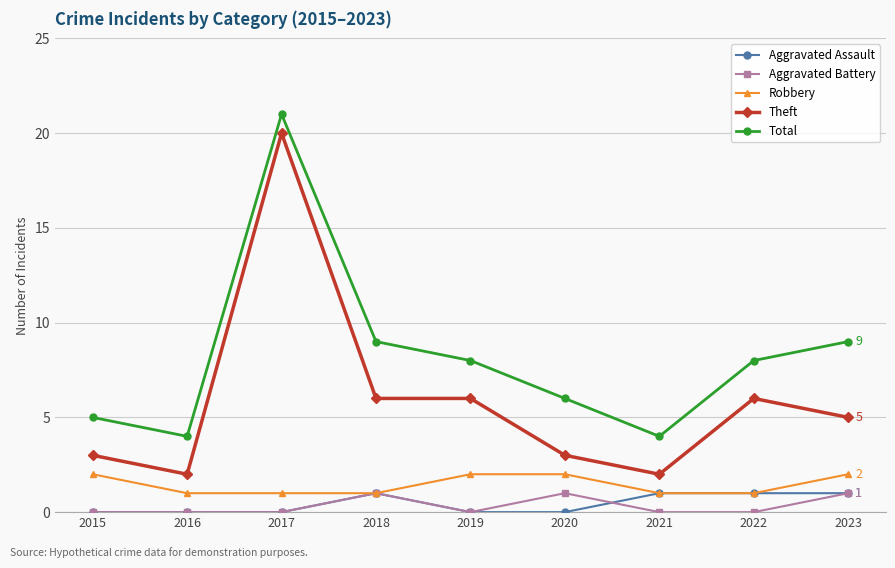

Reading right to left, what are all the values shown in this chart?

Aggravated Assault: 1	1	1	0	0	1	0	0	0
Aggravated Battery: 1	0	0	1	0	1	0	0	0
Robbery: 2	1	1	2	2	1	1	1	2
Theft: 5	6	2	3	6	6	20	2	3
Total: 9	8	4	6	8	9	21	4	5